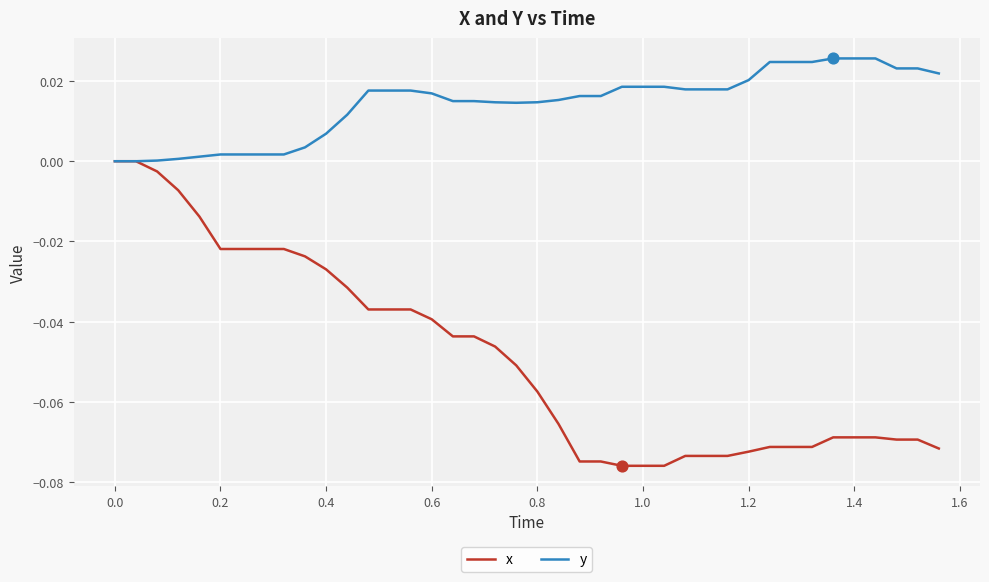

Which series has the largest total across all categories?

y